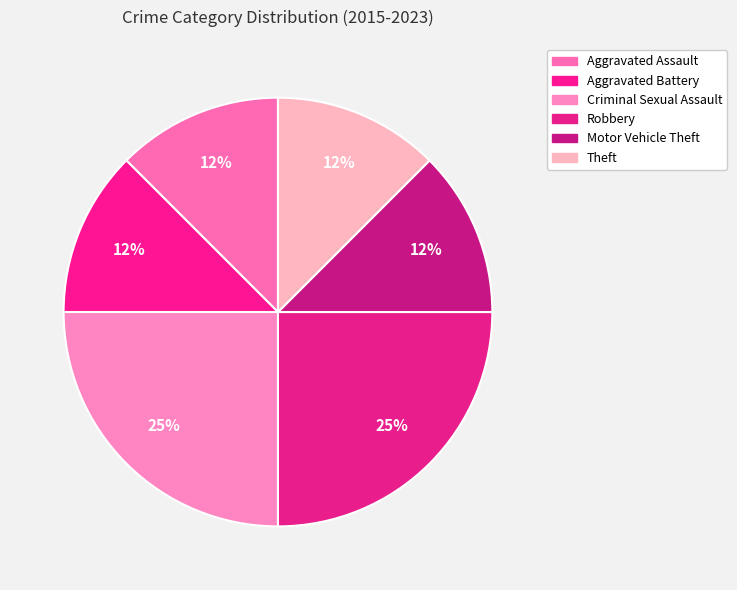

Count the number of slices in the pie.

6